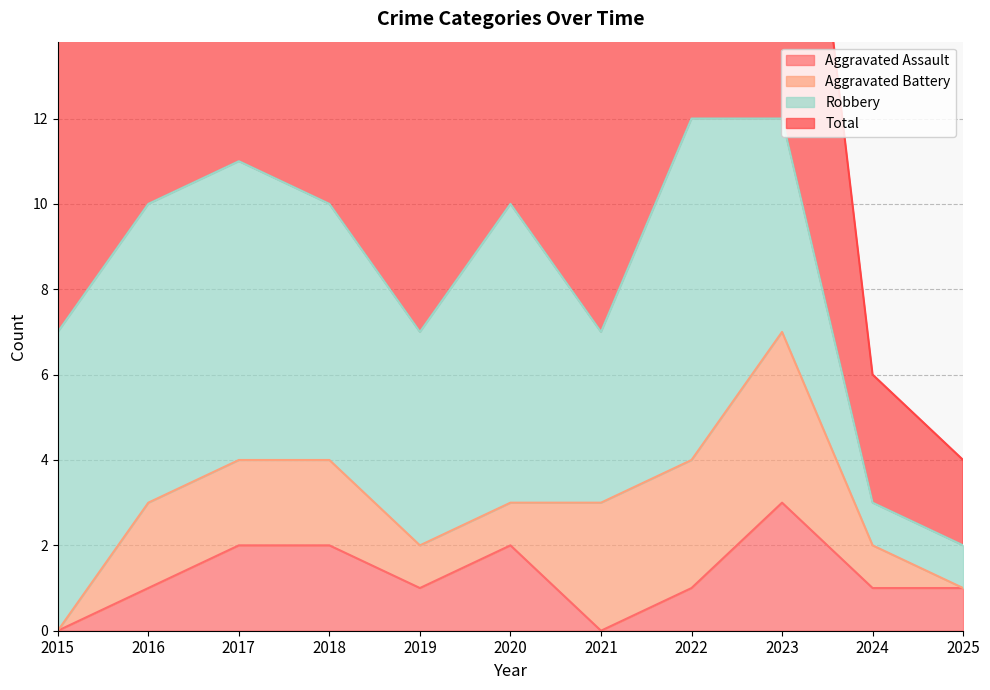

Which category has the highest value in the Aggravated Assault series?

2023